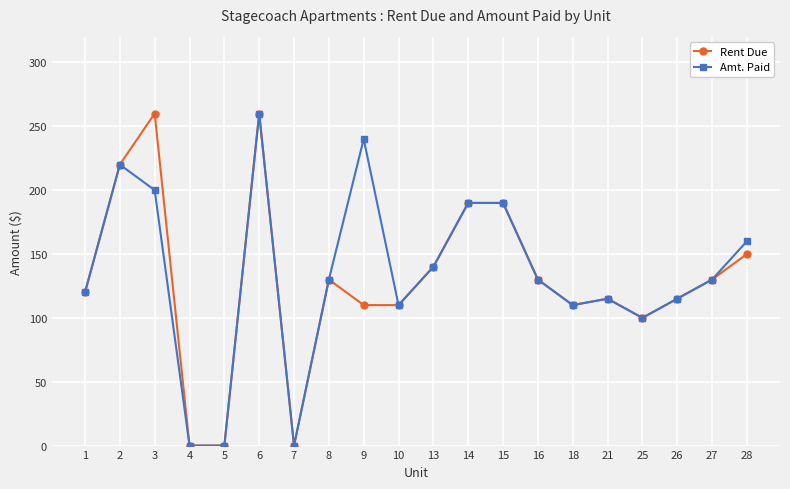

At which category is the sum across all series the highest?

6